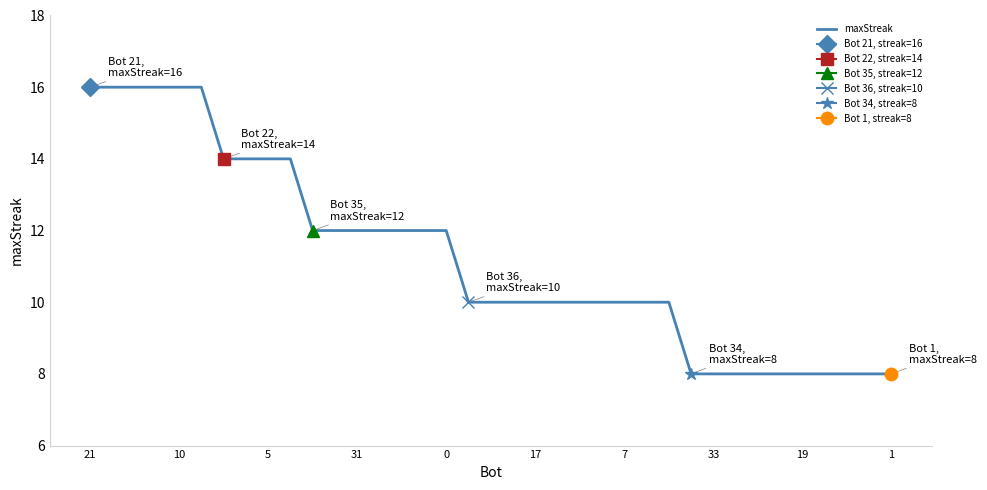

What is the maximum value shown in the chart?

16